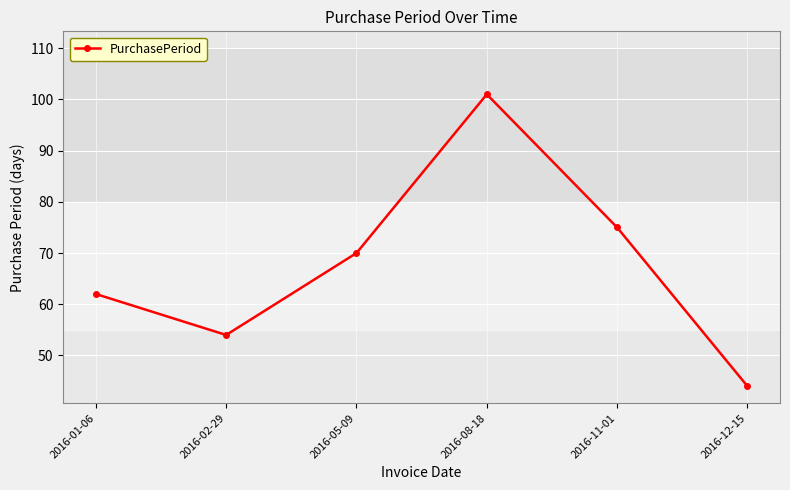

What is the difference between the maximum and second lowest values?

47